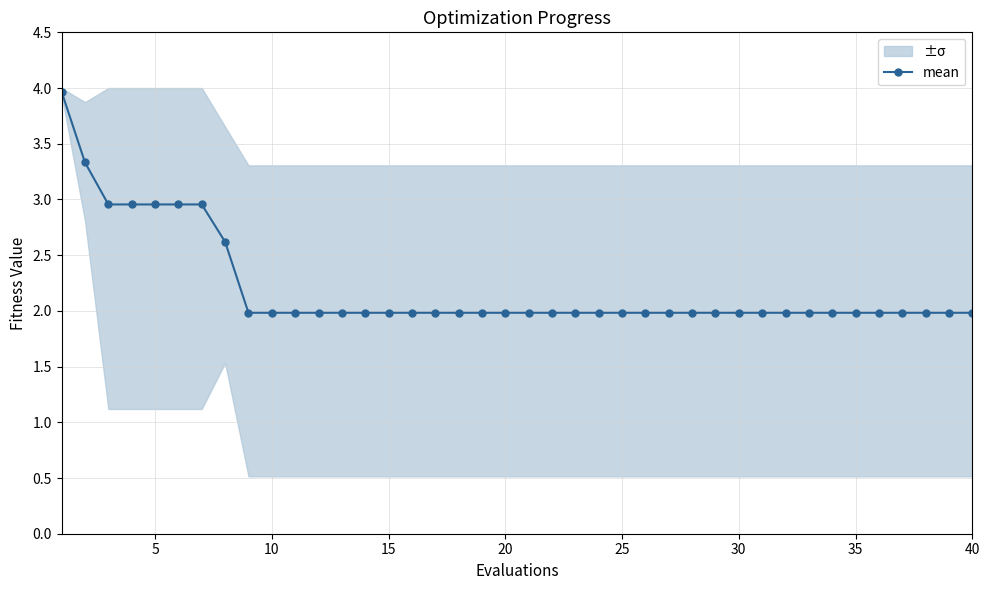

What is the maximum value shown in the chart?

4.0